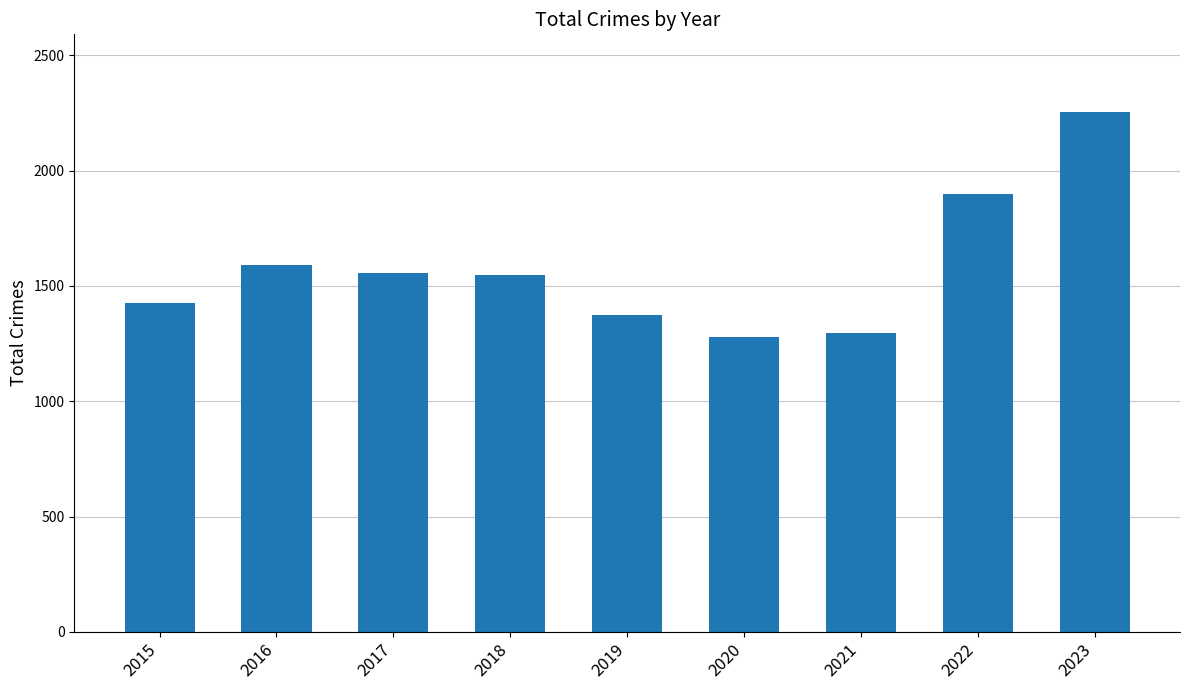

Between 2023 and 2016, which is larger?

2023